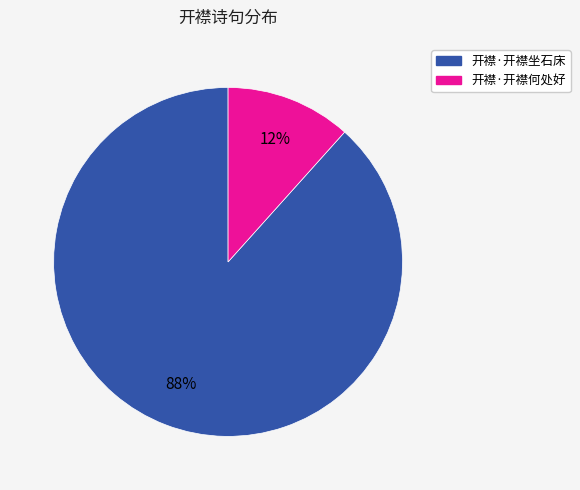

Count the number of slices in the pie.

2